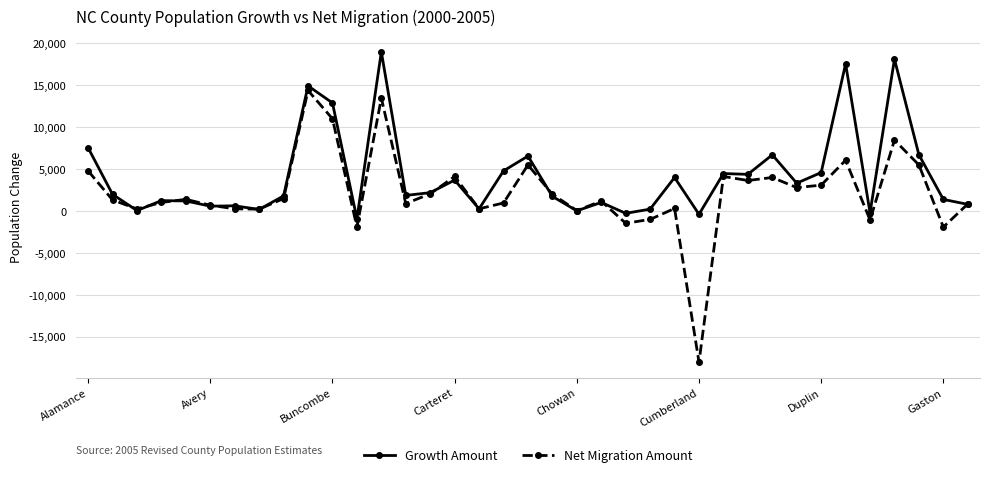

How many values in the Growth Amount series are below 1849?

18